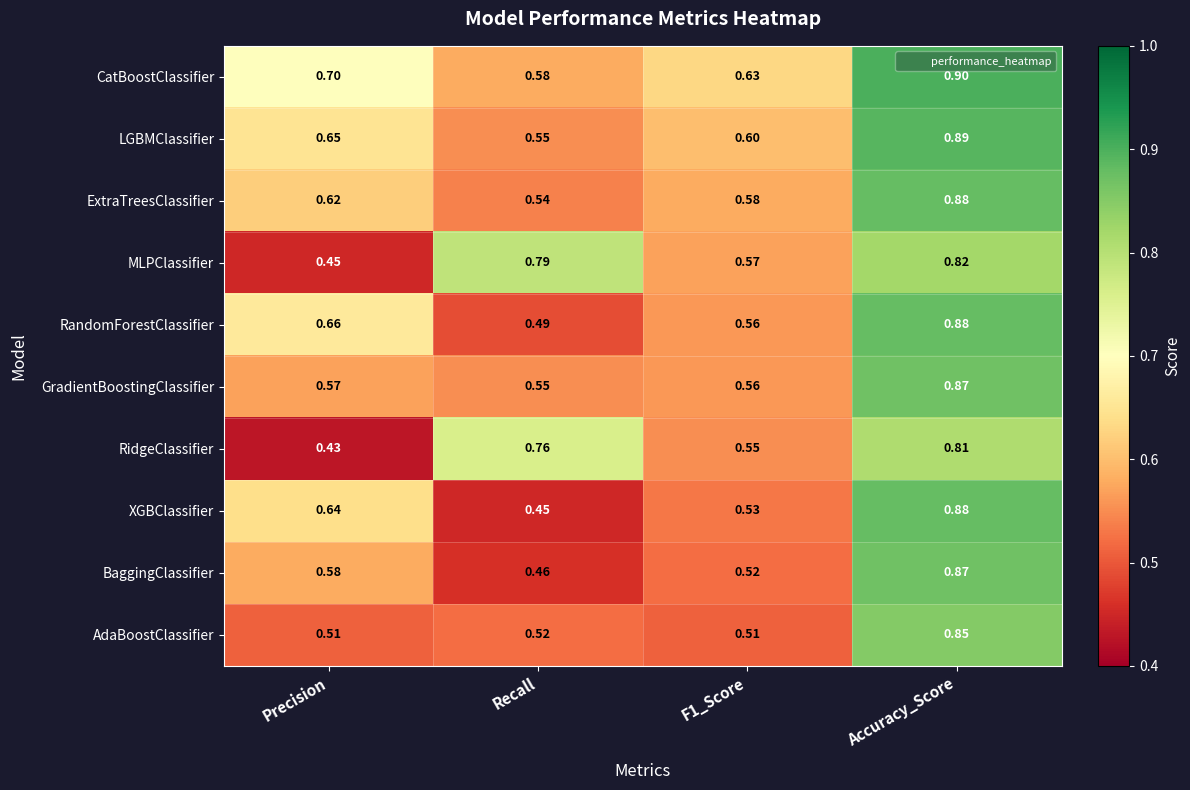

Where is CatBoostClassifier nearest to the value 0?

Recall